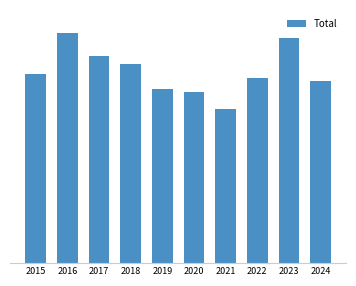

Are the bars horizontal?

No